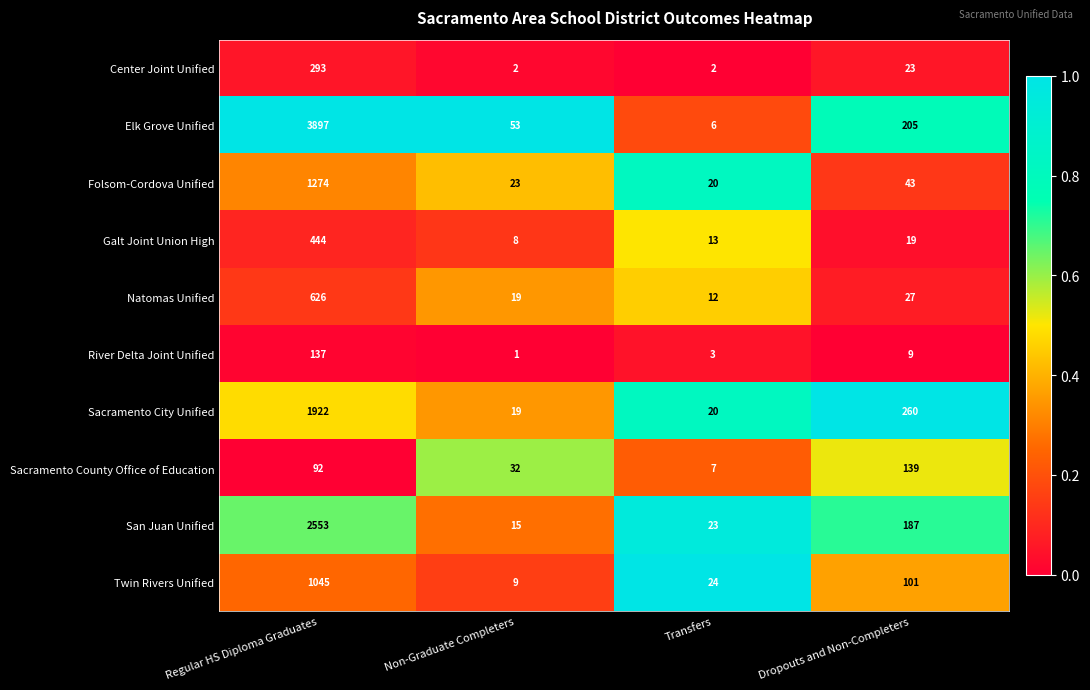

What is the difference between the maximum and minimum values in the Natomas Unified series?

614